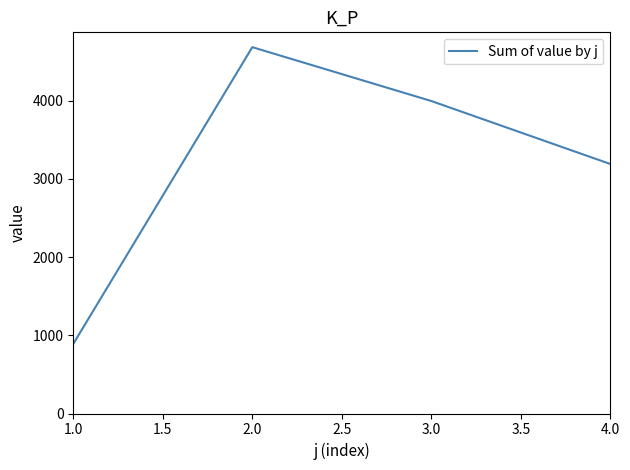

At which category does the chart reach its peak across all series?

2.0